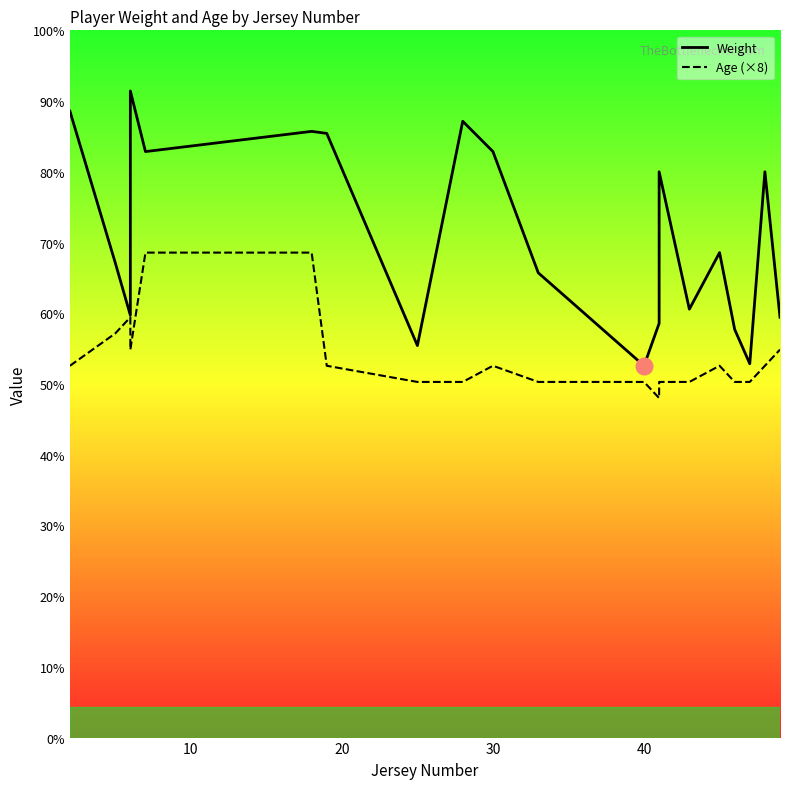

Reading left to right, transcribe all the data shown in this chart.

Weight: 310	235	209	320	290	300	299	194	305	290	230	184	205	280	212	240	202	185	280	208
Age (×8): 184	200	208	192	240	240	184	176	176	184	176	176	168	176	176	184	176	176	184	192